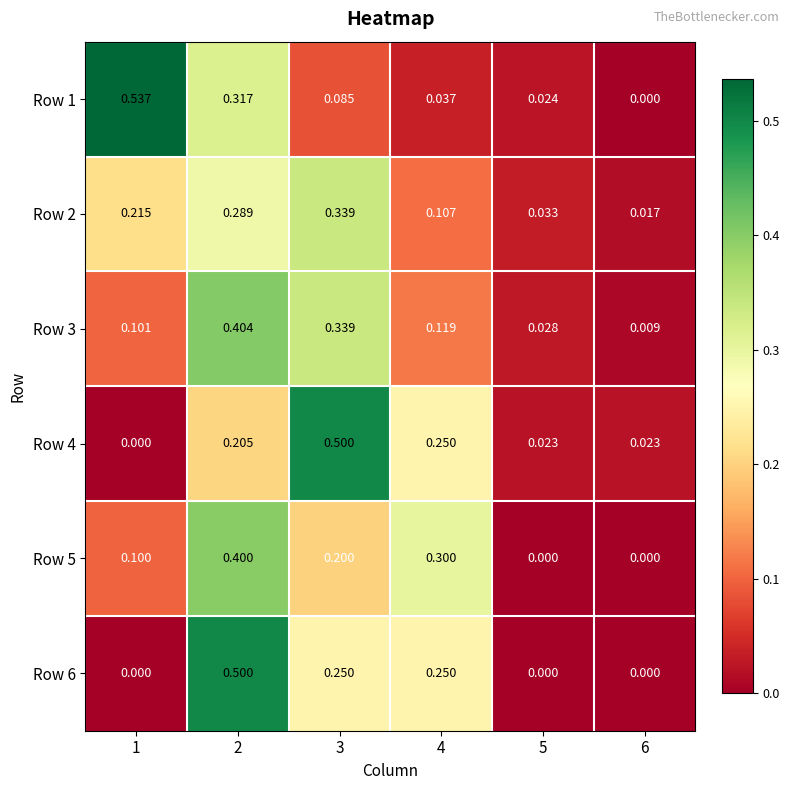

Which series has the largest range (max minus min)?

Row 1